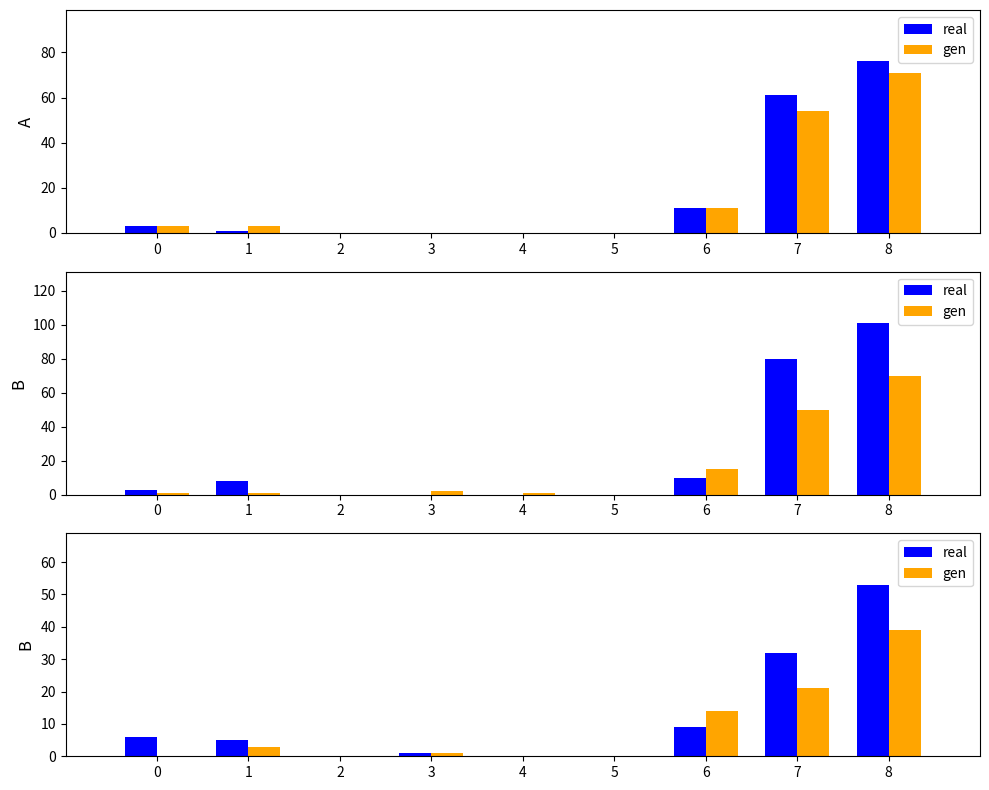

List the labels in order of real value, largest first.

8, 7, 6, 0, 1, 3, 2, 4, 5